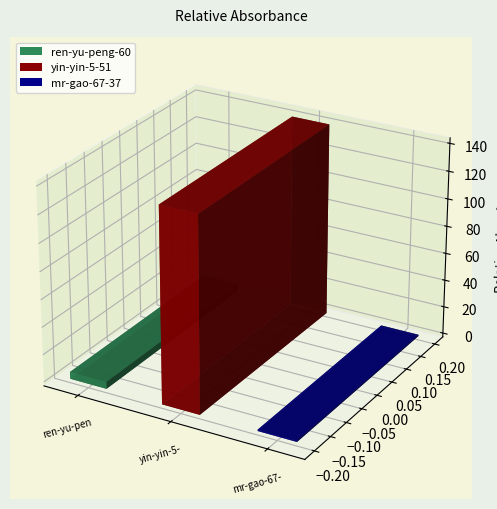

List the labels in order of value, smallest first.

mr-gao-67-37, ren-yu-peng-60, yin-yin-5-51